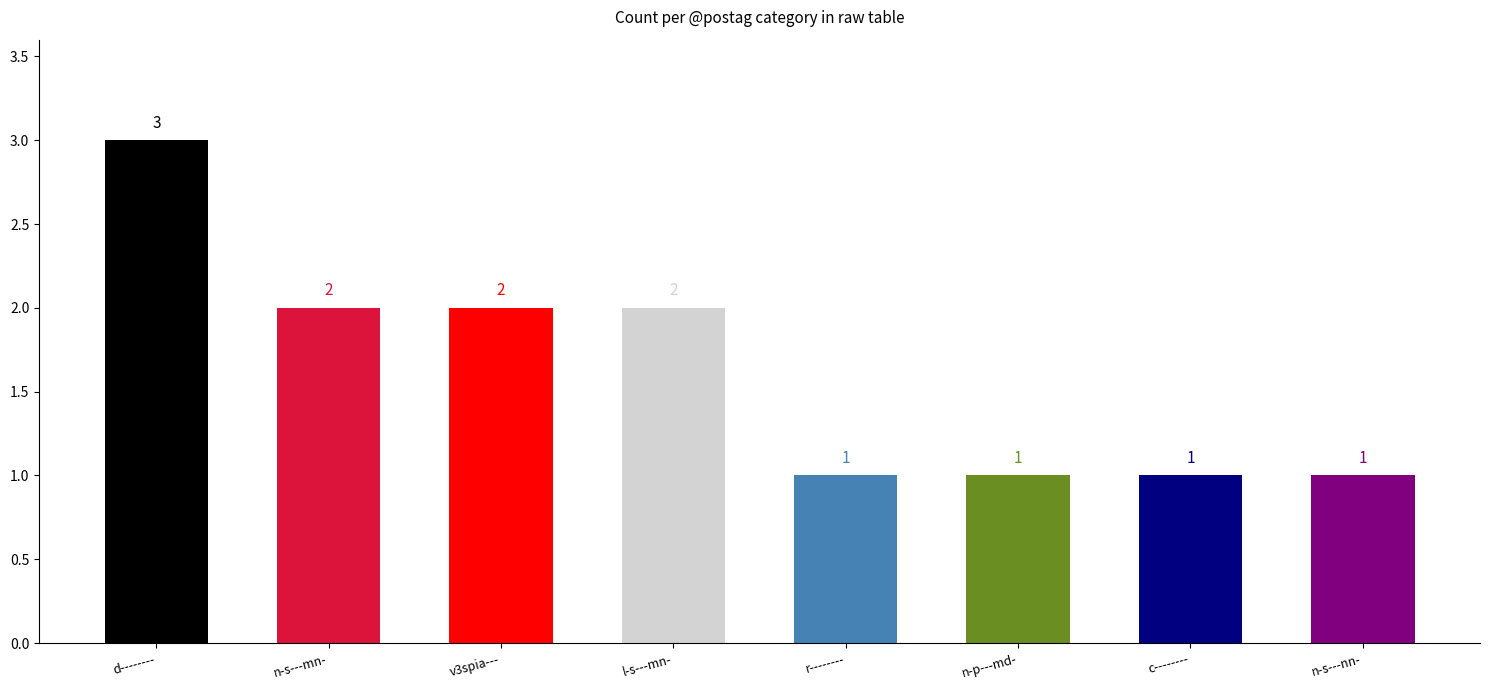

At which category does the chart reach its peak across all series?

d--------